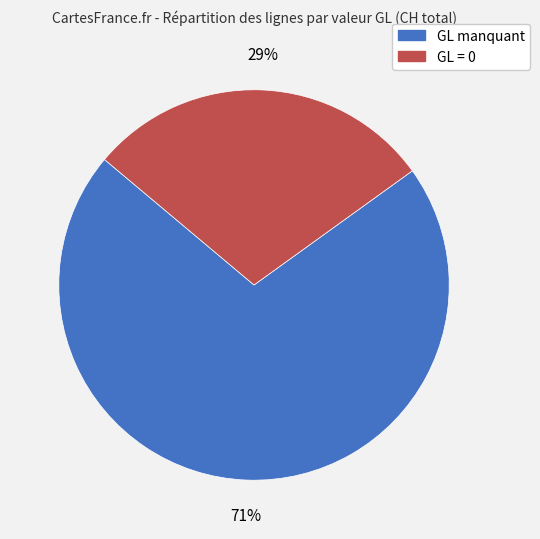

To the nearest percent, what is the difference between the largest and smallest slice percentages?

42%